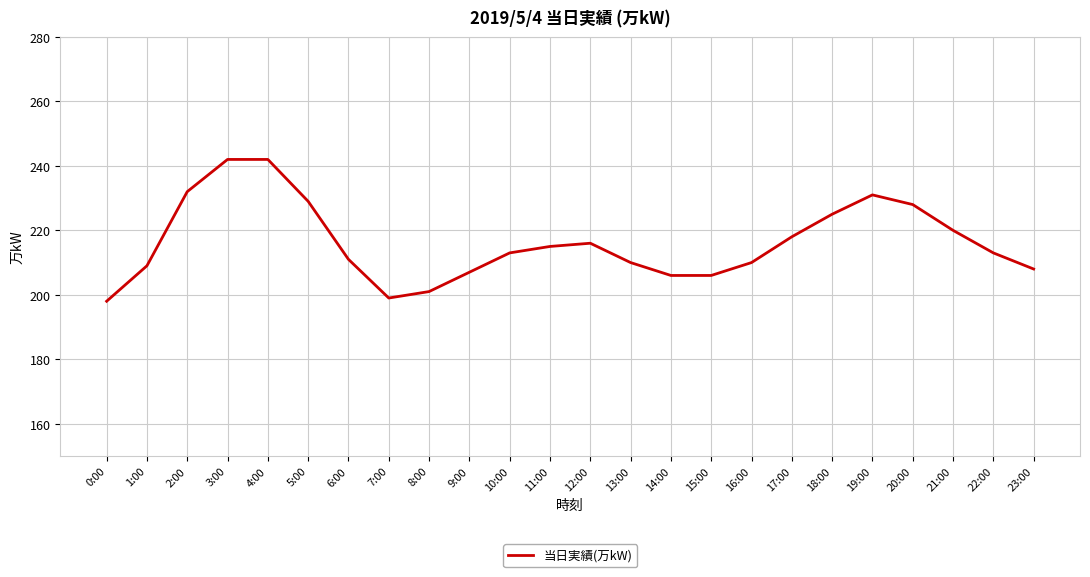

What position from the left is 15:00?

16